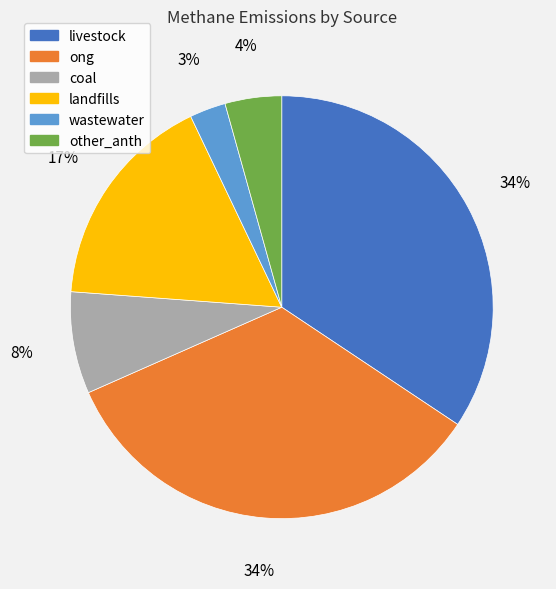

Between wastewater and landfills, which is larger?

landfills